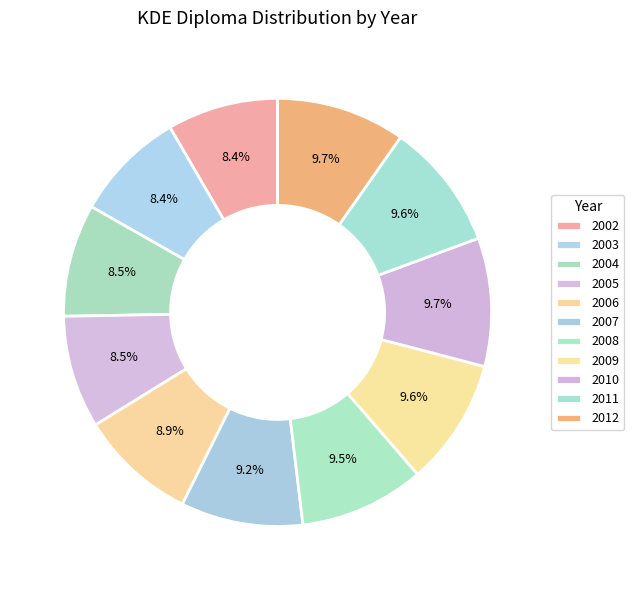

What is the largest slice in the pie chart?

2012